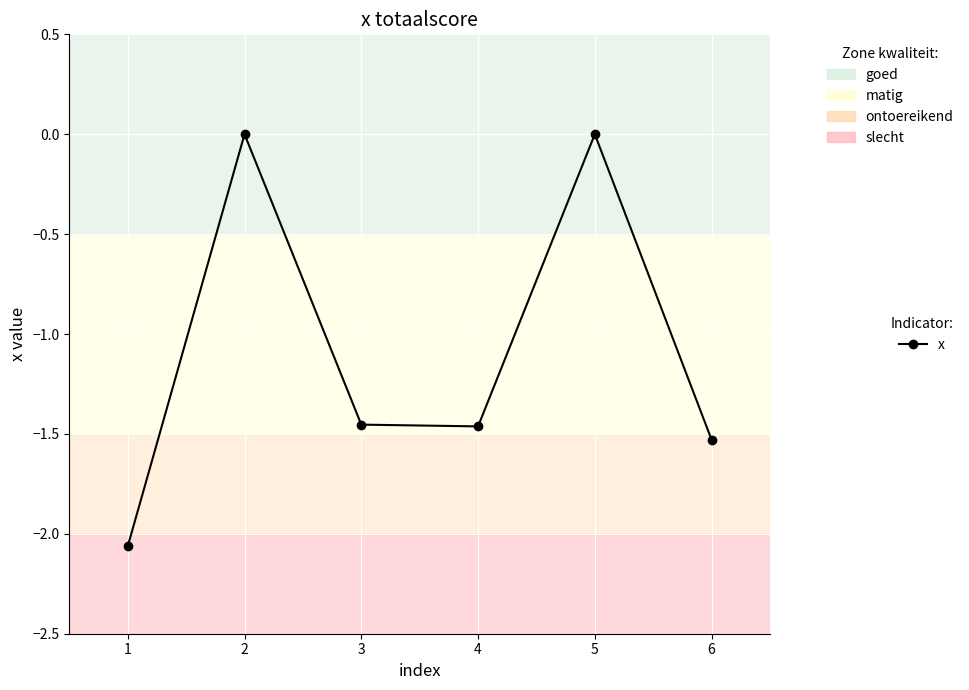

The value at 1 is -3.7. True or false?

False